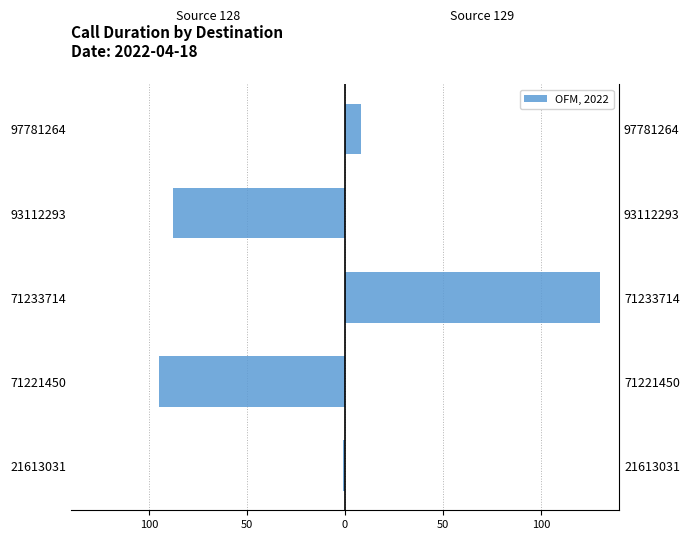

Reading left to right, transcribe all the data shown in this chart.

Source 128: -1	-95	0	-88	0
Source 129: 0	0	130	0	8